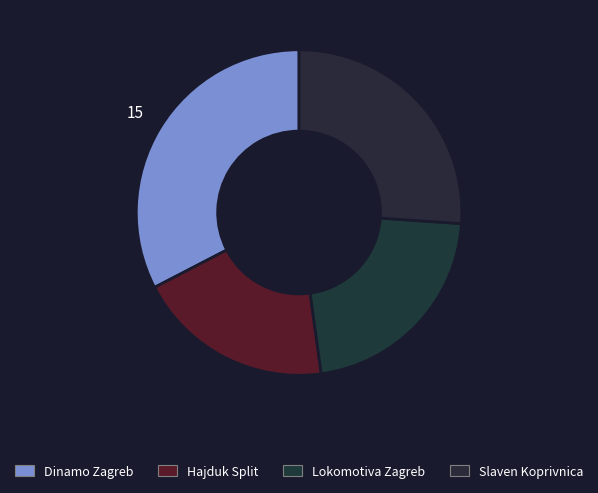

How many slices are in this pie chart?

4